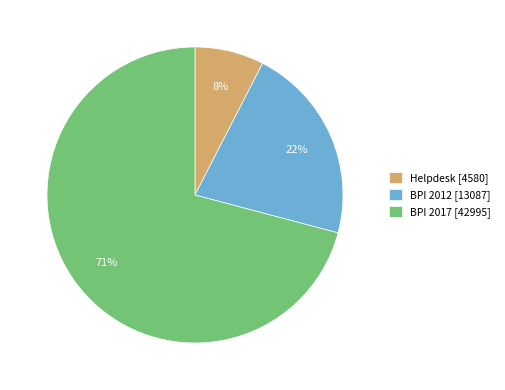

Rank the categories by value from highest to lowest.

BPI 2017, BPI 2012, Helpdesk